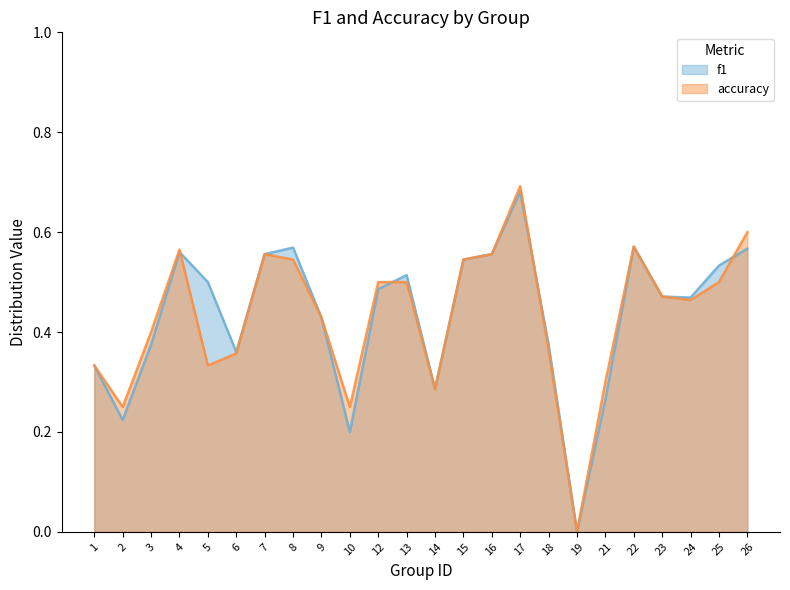

Which series has the largest total across all categories?

f1